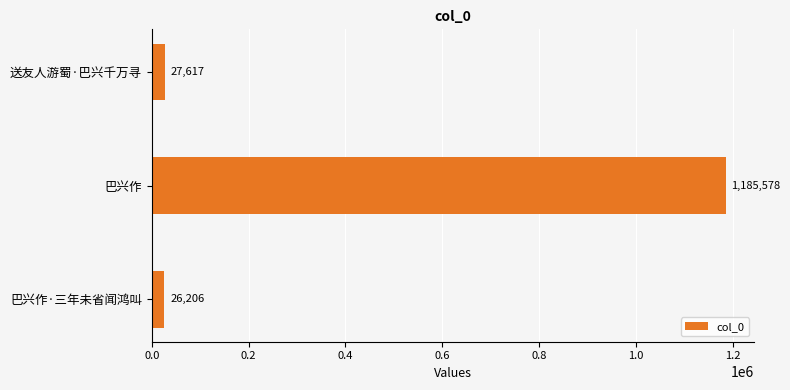

Does the chart contain any negative values?

No